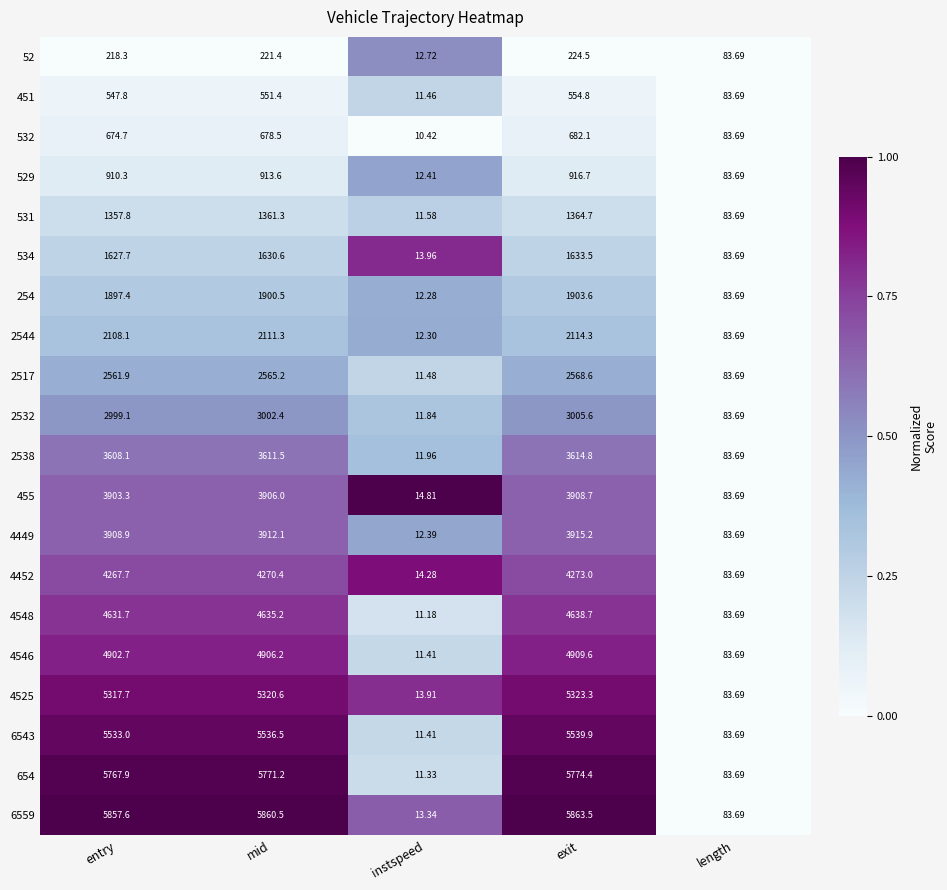

At which category is the sum across all series the highest?

exit